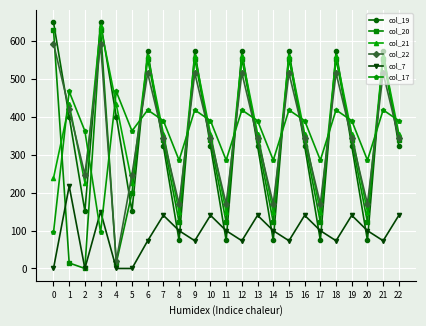

Which series has the largest total across all categories?

col_21